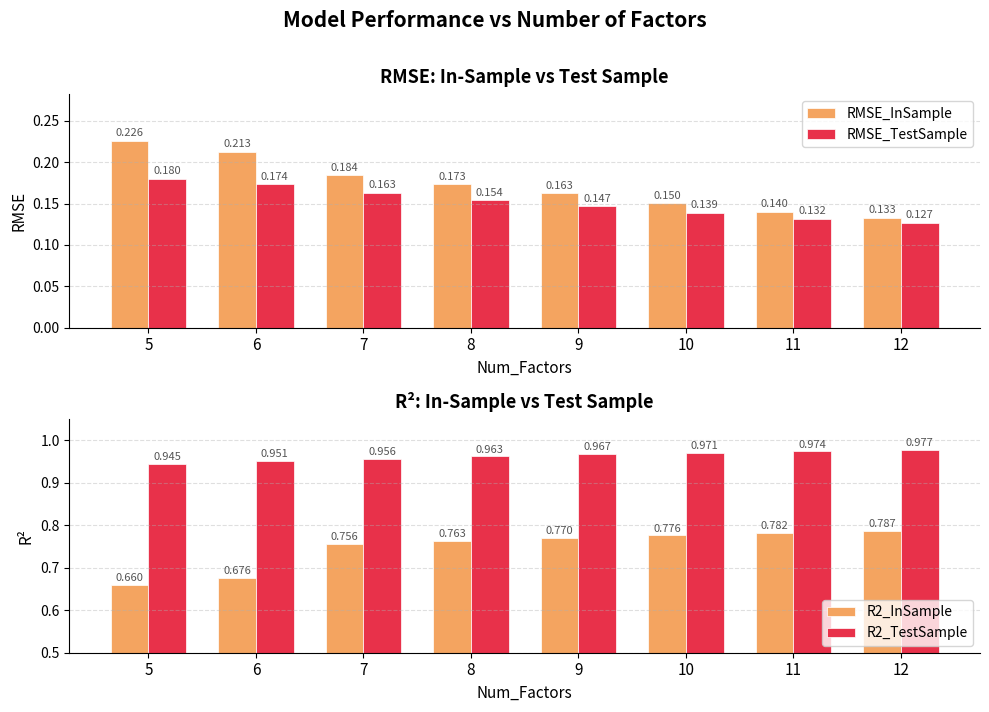

At how many categories does at least one series exceed 0?

8